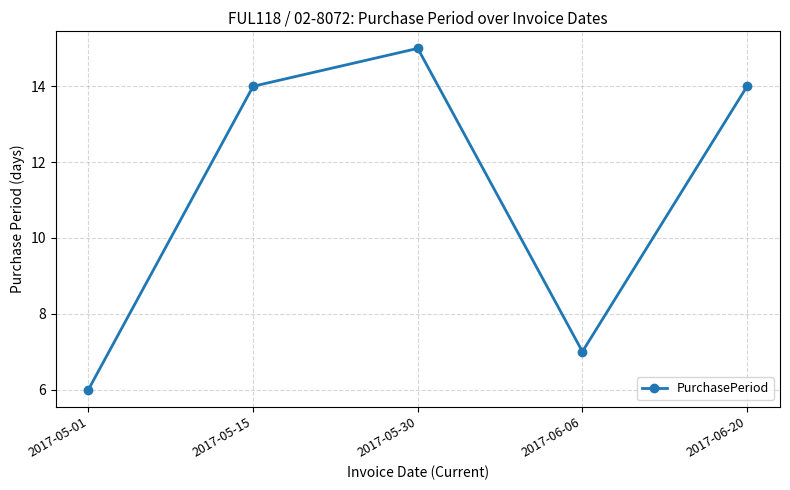

What position from the right is 2017-05-15?

4